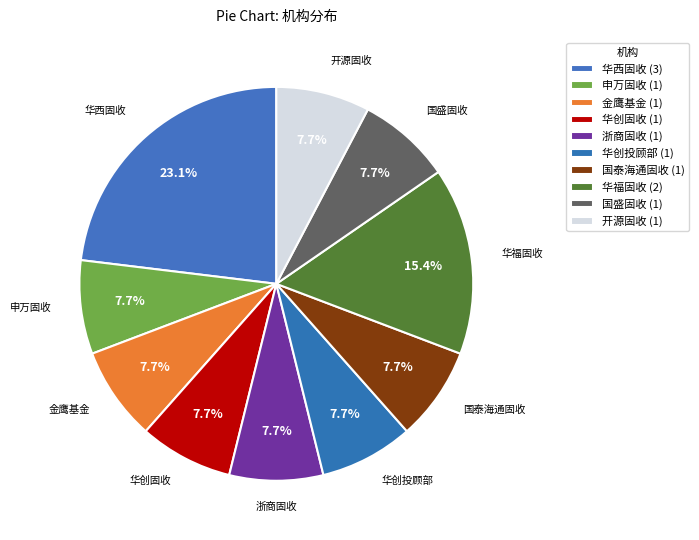

How many segments does this pie chart have?

10